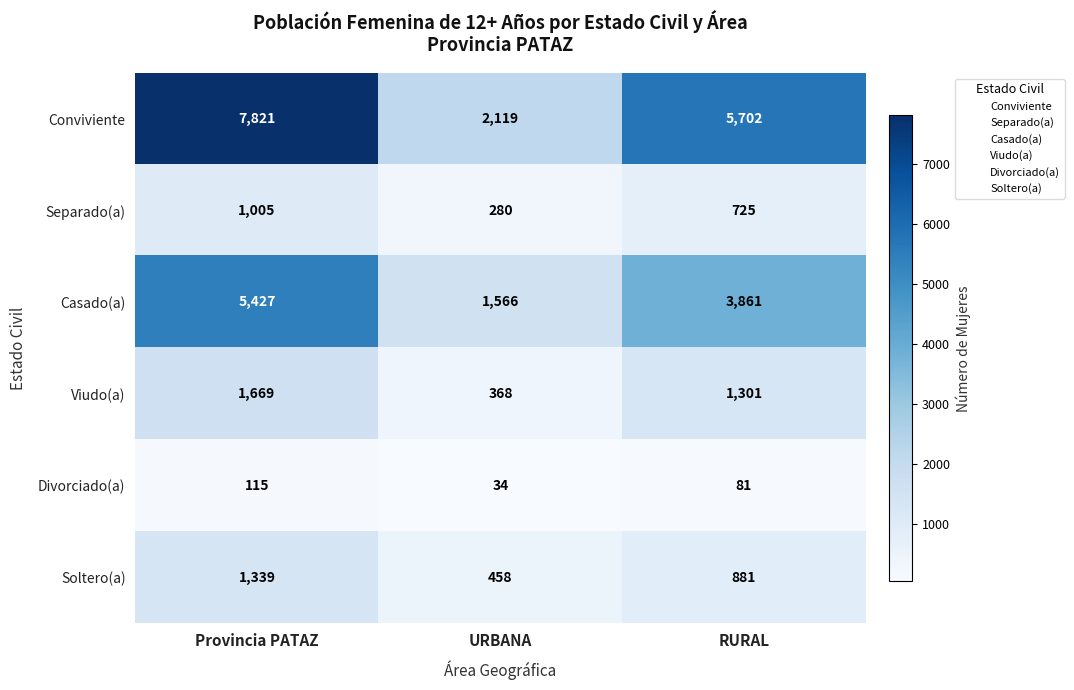

What is the difference between the Divorciado(a) values at URBANA and Provincia PATAZ?

81